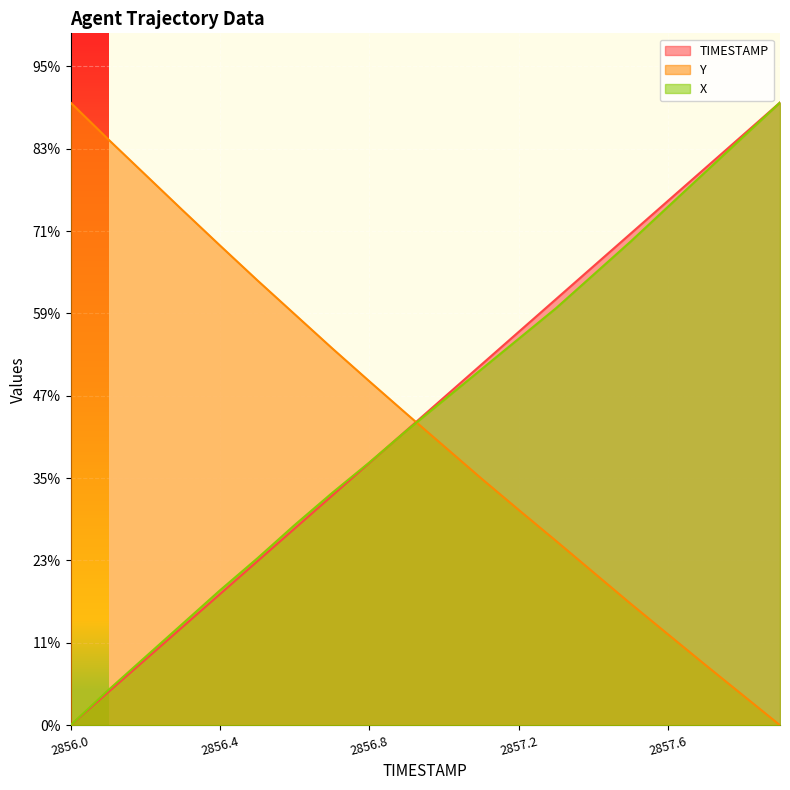

Does the chart display data point markers on the line(s)?

No